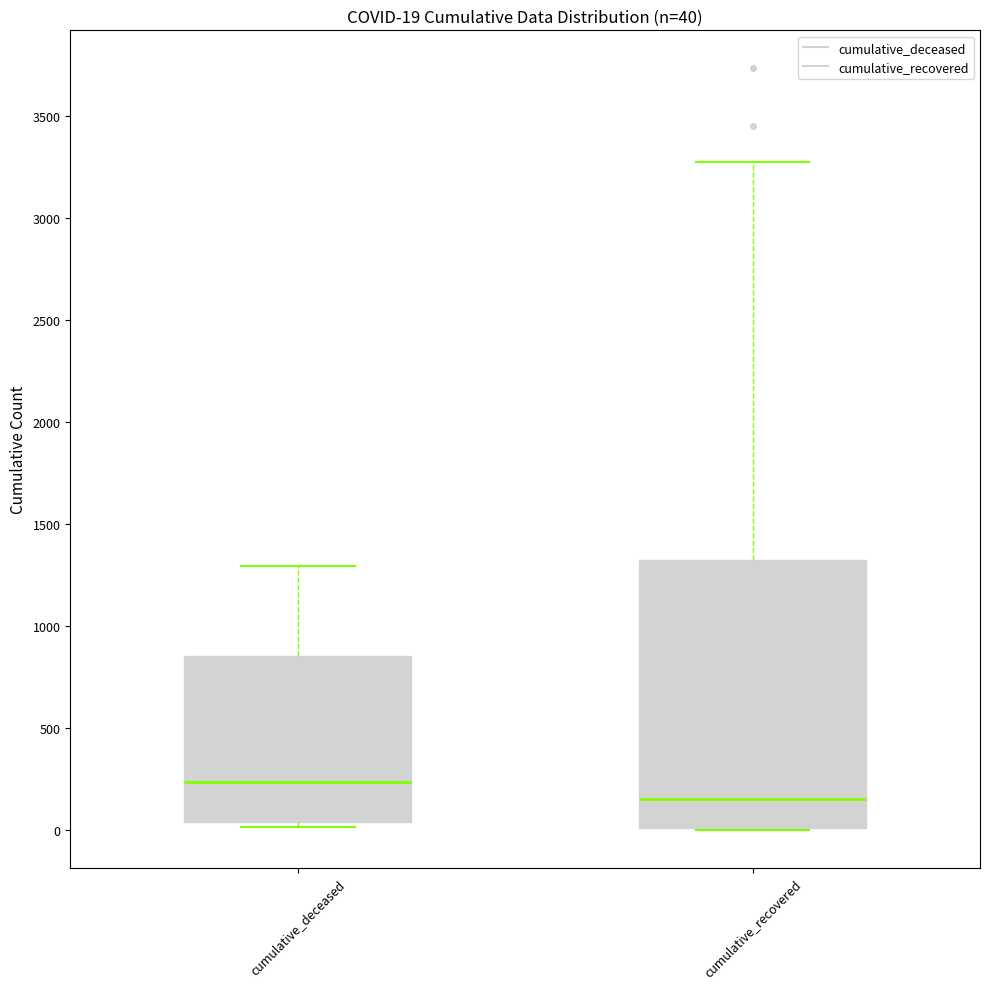

Which box has the highest median line?

cumulative_deceased